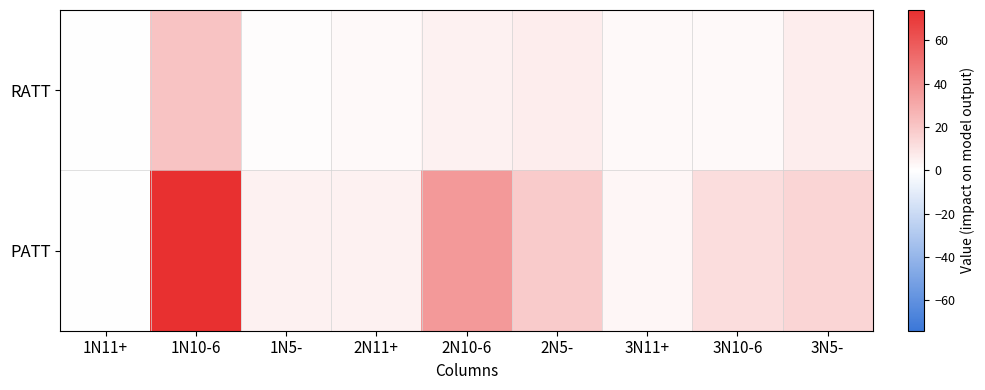

Rank the series at 1N5- from lowest to highest value.

RATT, PATT